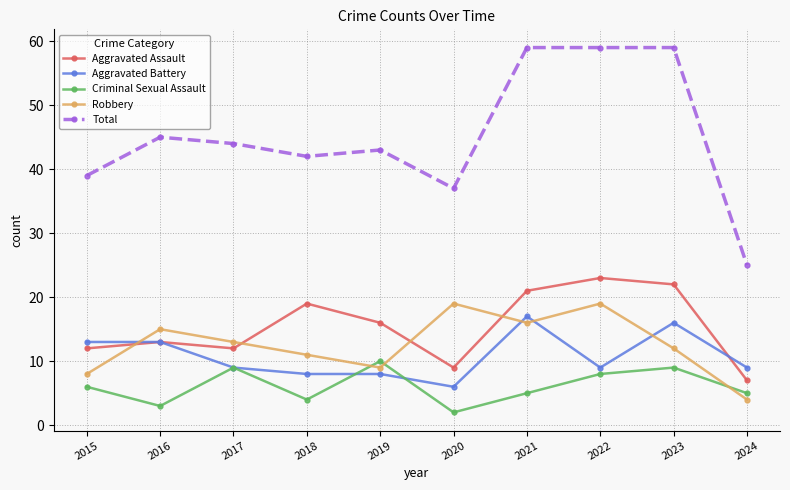

Where is the first local maximum for Aggravated Assault?

2016